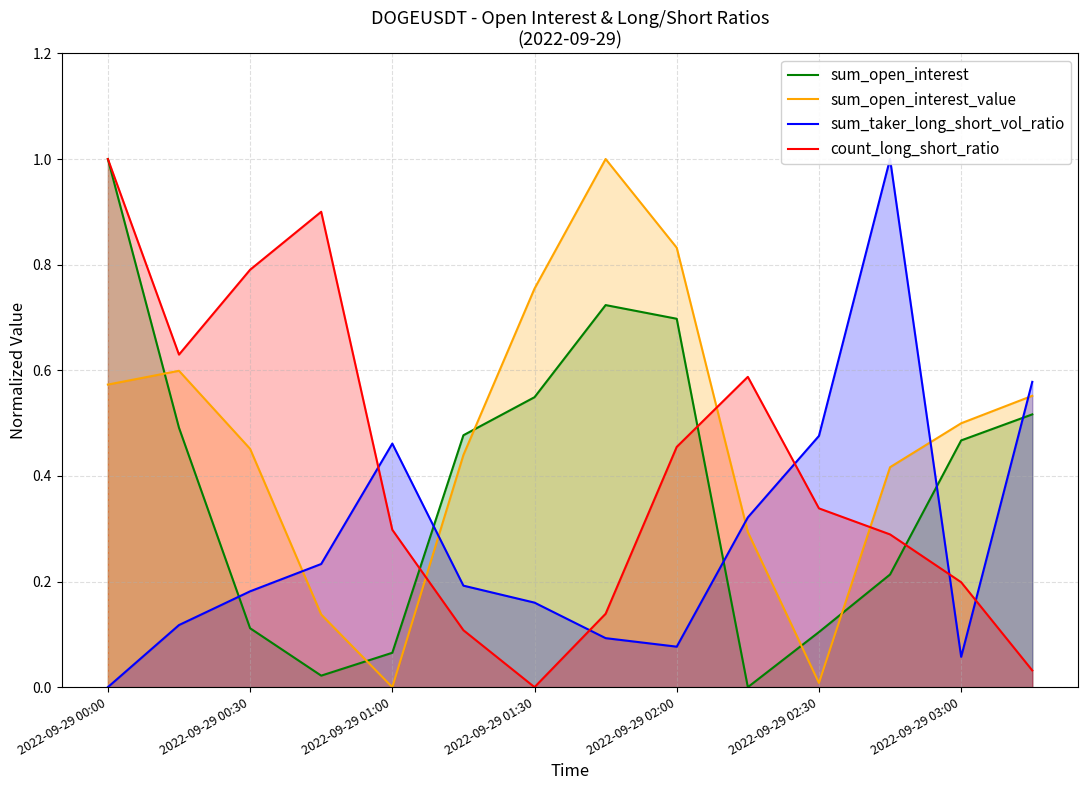

What is the maximum value shown in the chart?

1.0